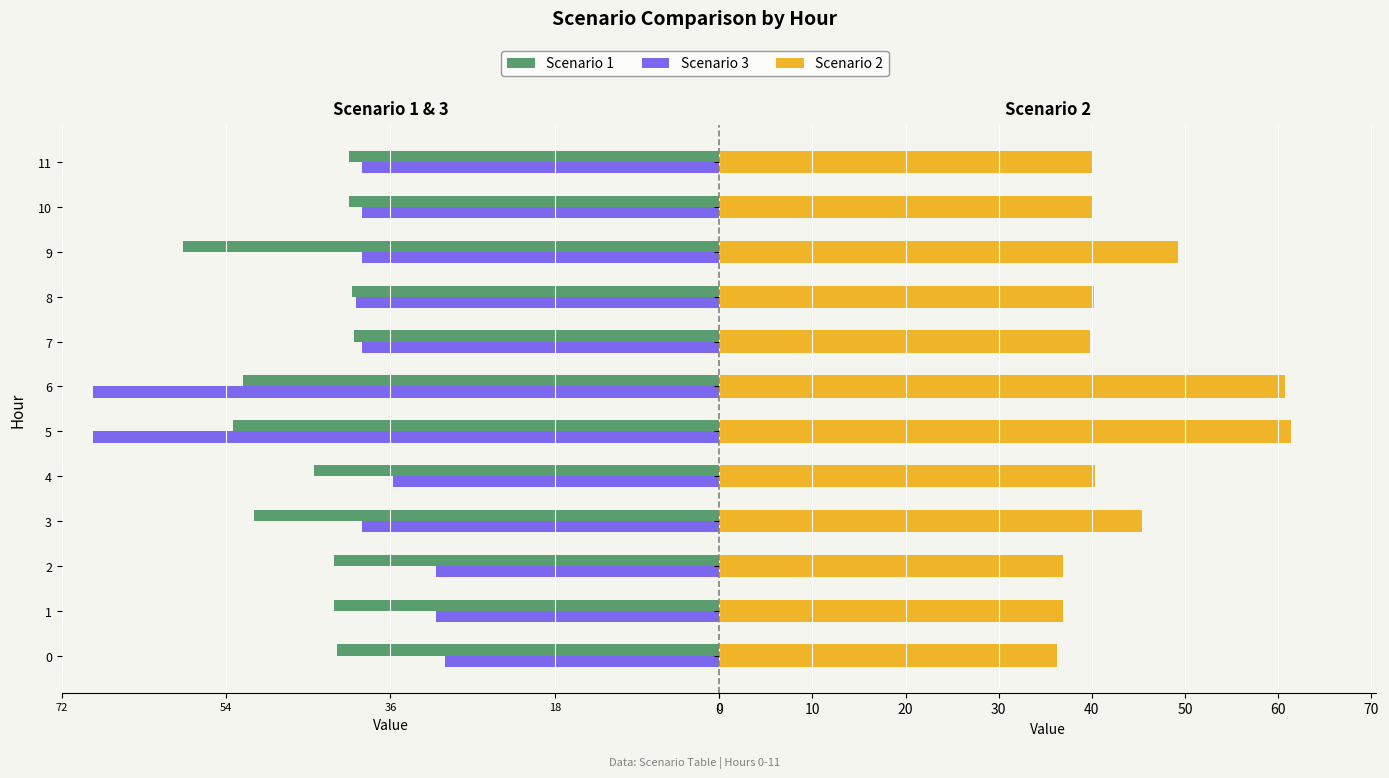

What is the sum of all Scenario 1 values?

-550.8